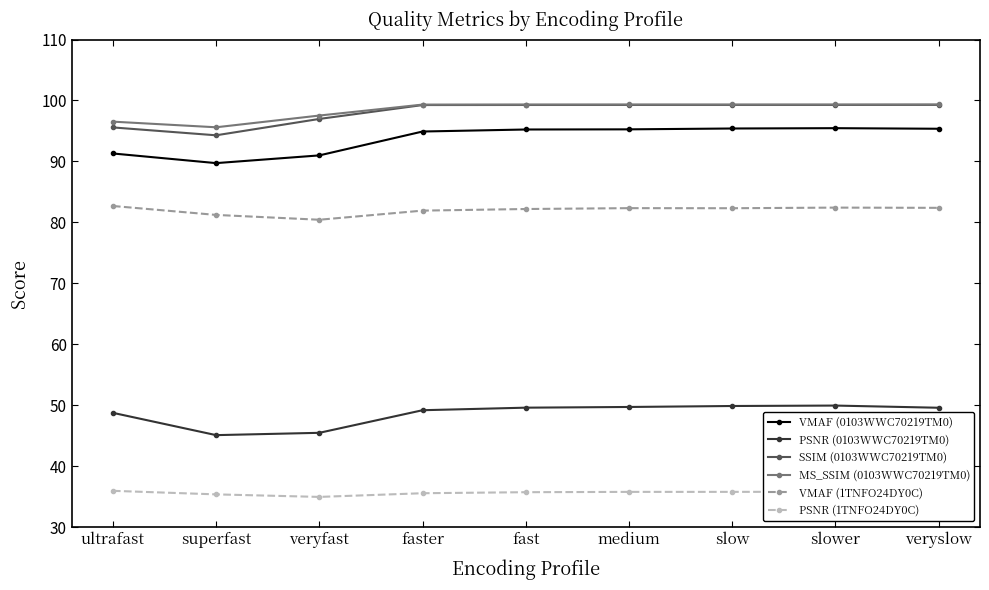

The value of VMAF (1TNFO24DY0C) at slow is 82.3. True or false?

True